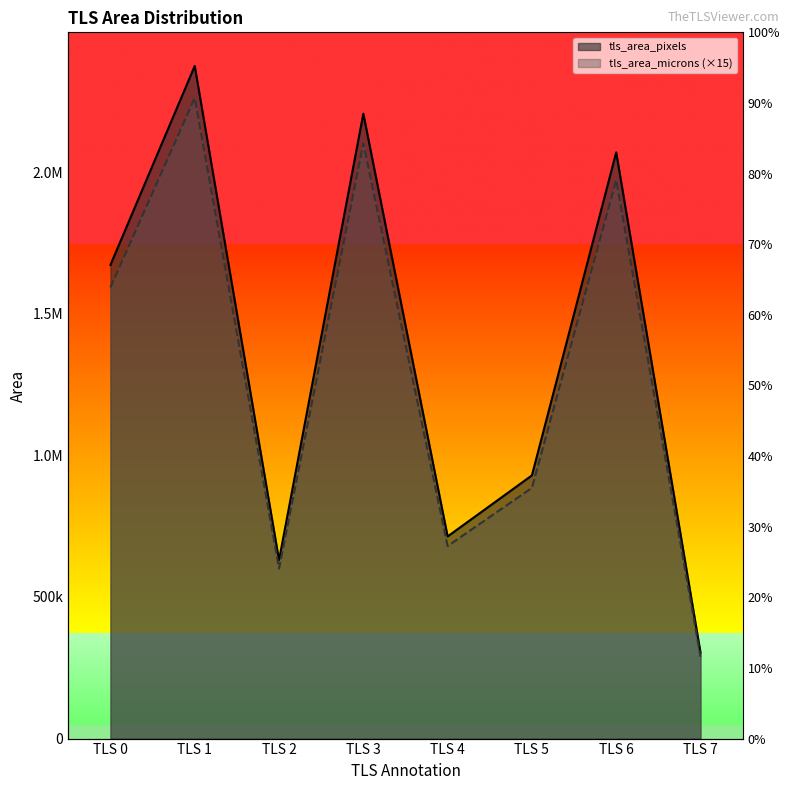

What is the difference between the maximum and minimum values in the tls_area_microns series?

1973155.6